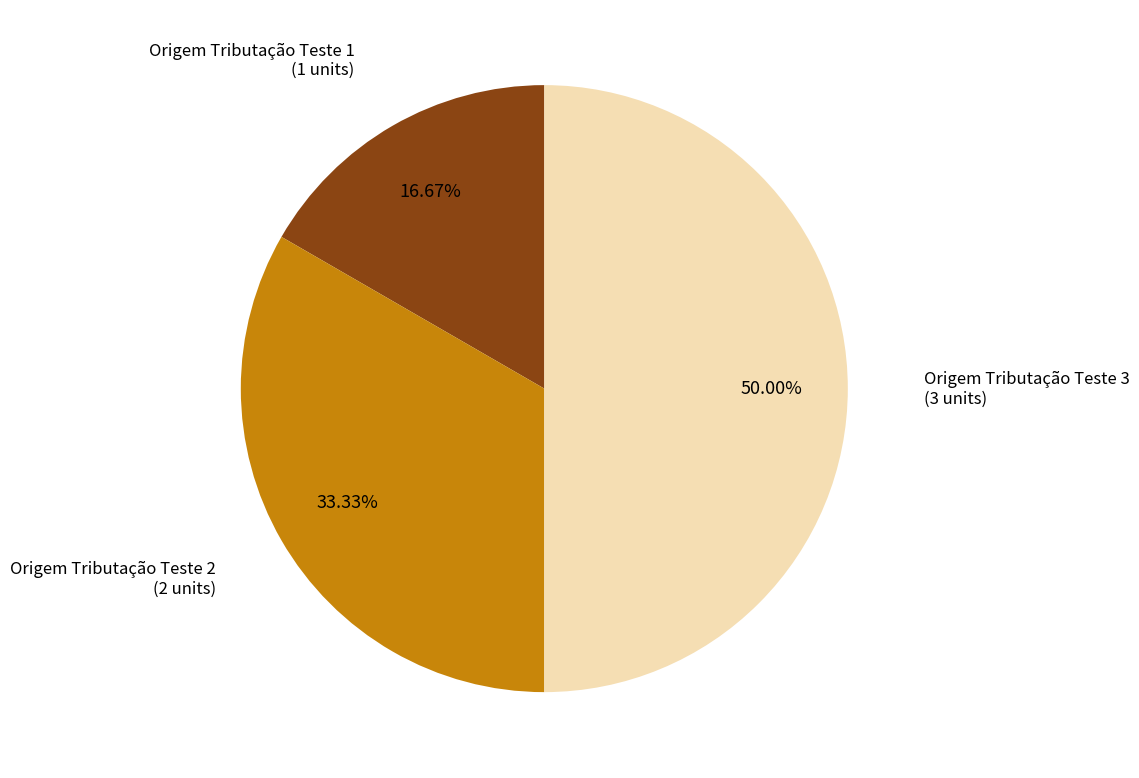

To the nearest percent, what portion does Origem Tributação Teste 2 represent?

33%